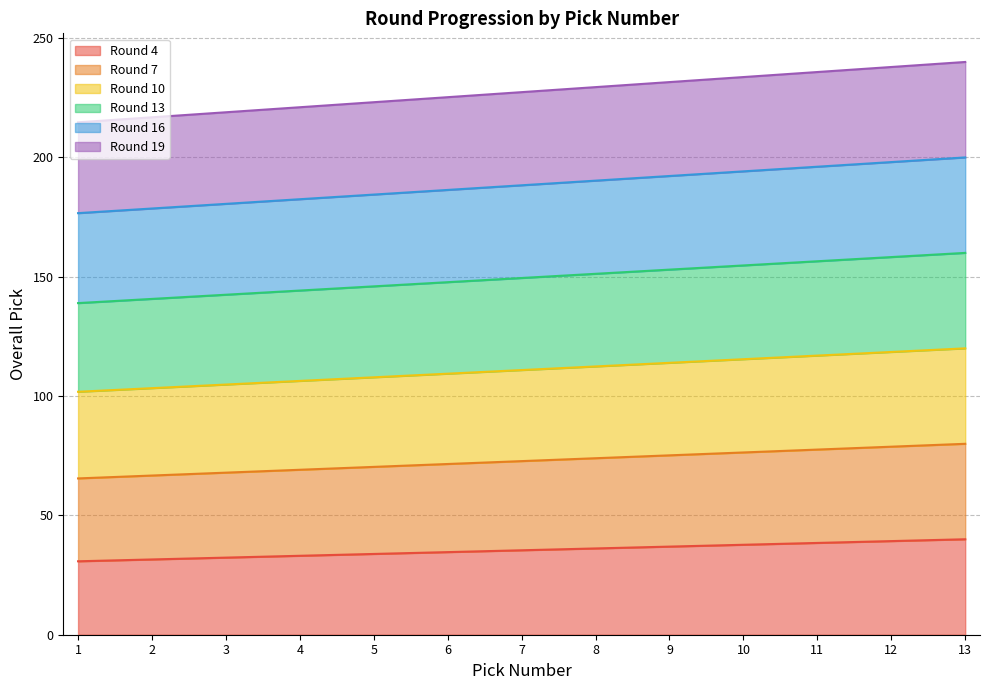

How many categories are shown in the chart?

13